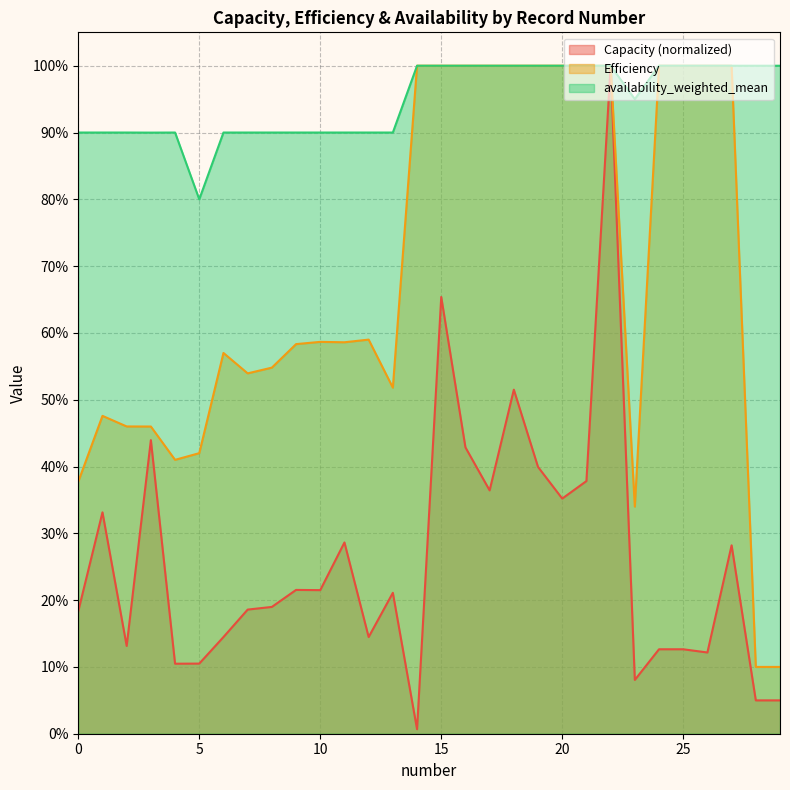

Reading left to right, list all the values displayed in this chart.

Capacity: 0.2	0.3	0.1	0.4	0.1	0.1	0.1	0.2	0.2	0.2	0.2	0.3	0.1	0.2	0.0	0.7	0.4	0.4	0.5	0.4	0.4	0.4	1.0	0.1	0.1	0.1	0.1	0.3	0.0	0.0
Efficiency: 0.4	0.5	0.5	0.5	0.4	0.4	0.6	0.5	0.5	0.6	0.6	0.6	0.6	0.5	1.0	1.0	1.0	1.0	1.0	1.0	1.0	1.0	1.0	0.3	1.0	1.0	1.0	1.0	0.1	0.1
availability_weighted_mean: 0.9	0.9	0.9	0.9	0.9	0.8	0.9	0.9	0.9	0.9	0.9	0.9	0.9	0.9	1.0	1.0	1.0	1.0	1.0	1.0	1.0	1.0	1.0	0.9	1.0	1.0	1.0	1.0	1.0	1.0